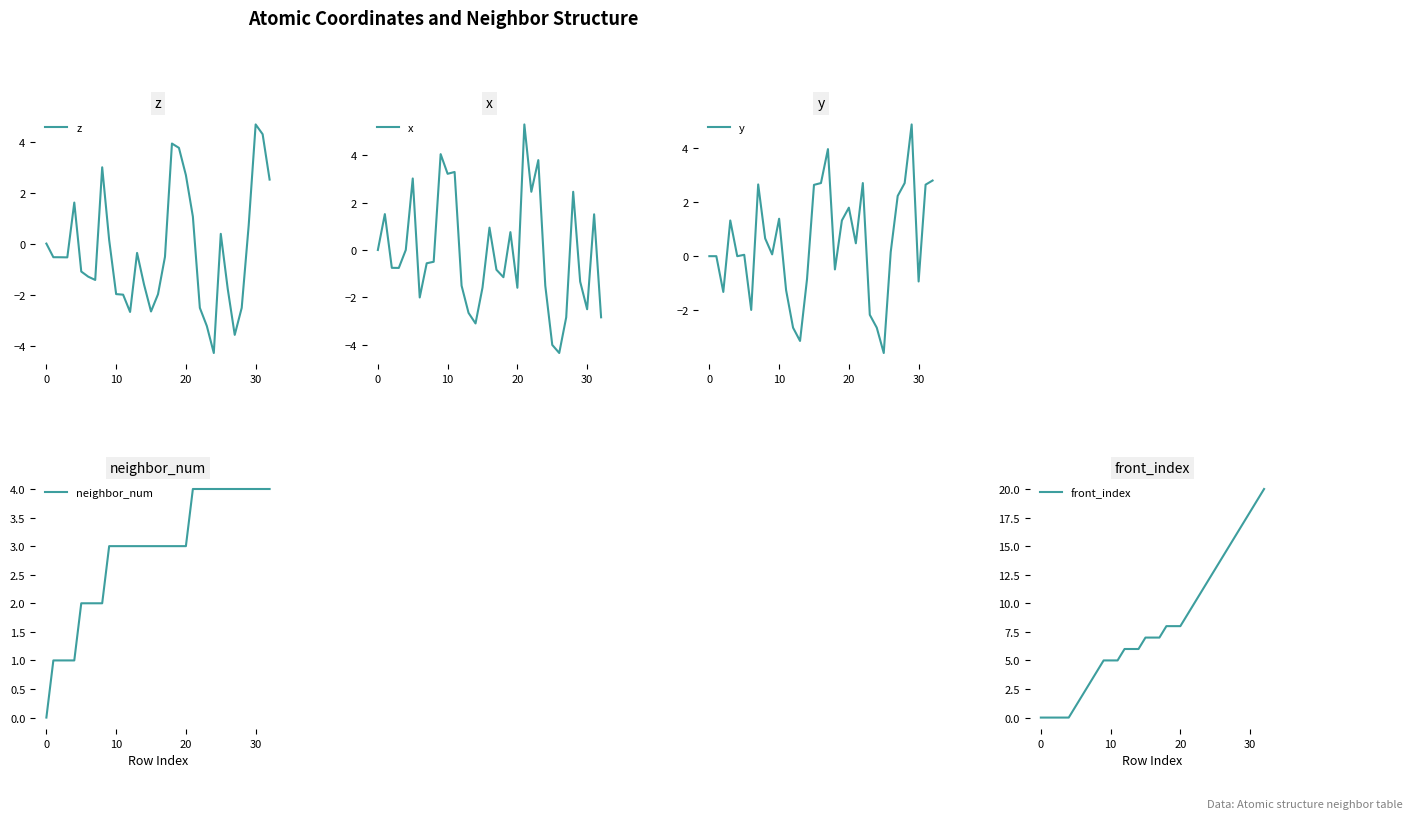

True or false: z and y intersect in this chart.

True